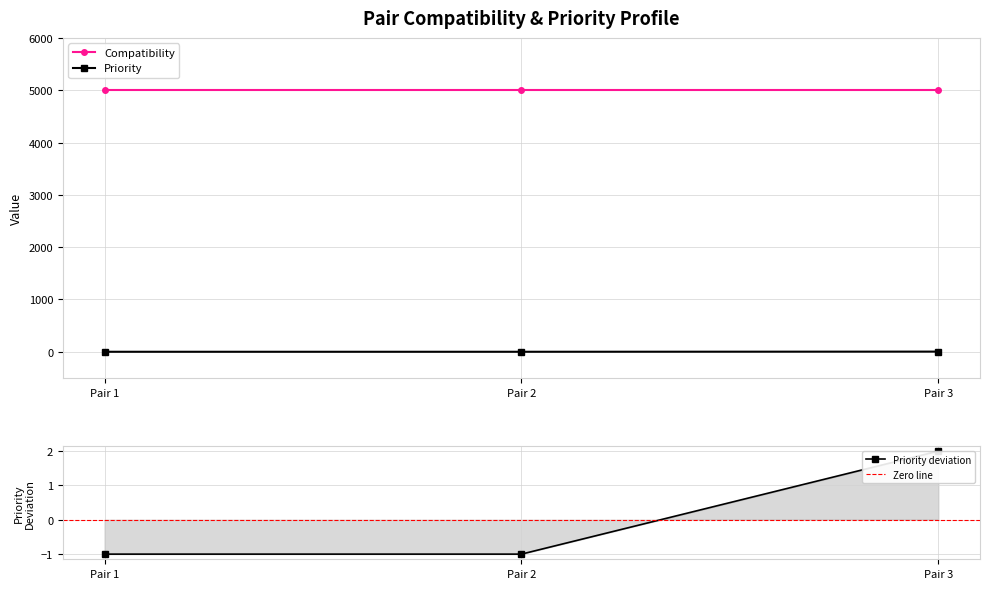

What is the highest value of the Compatibility series?

5000